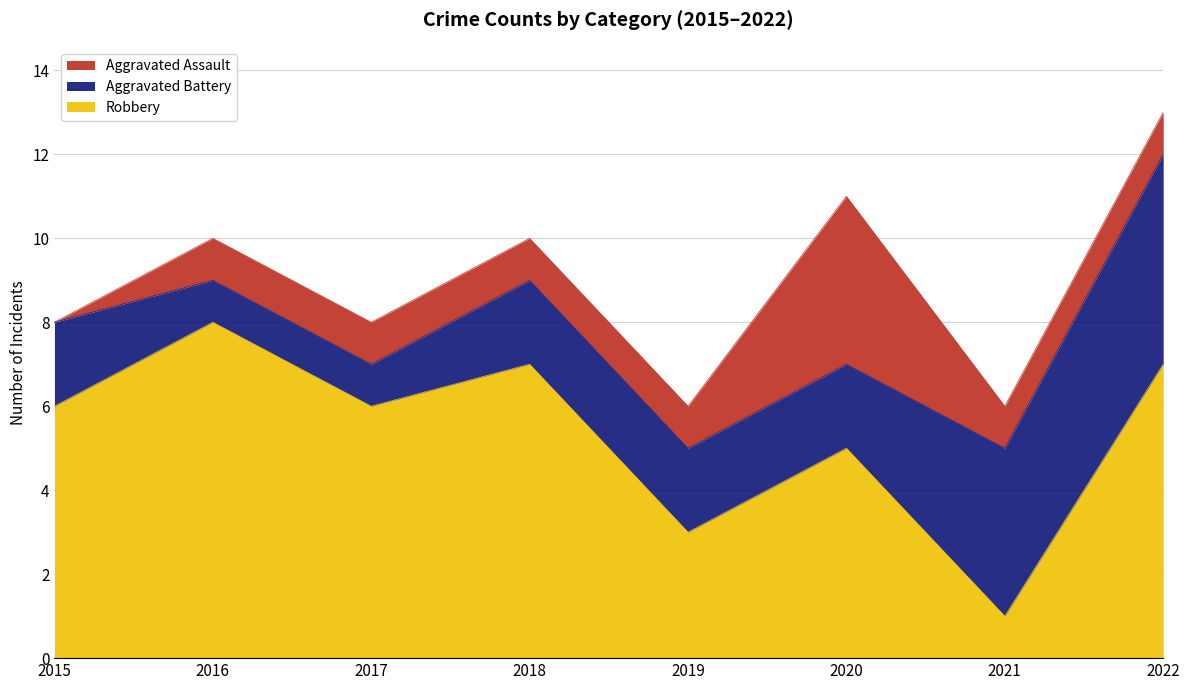

Does the chart display data point markers on the line(s)?

No